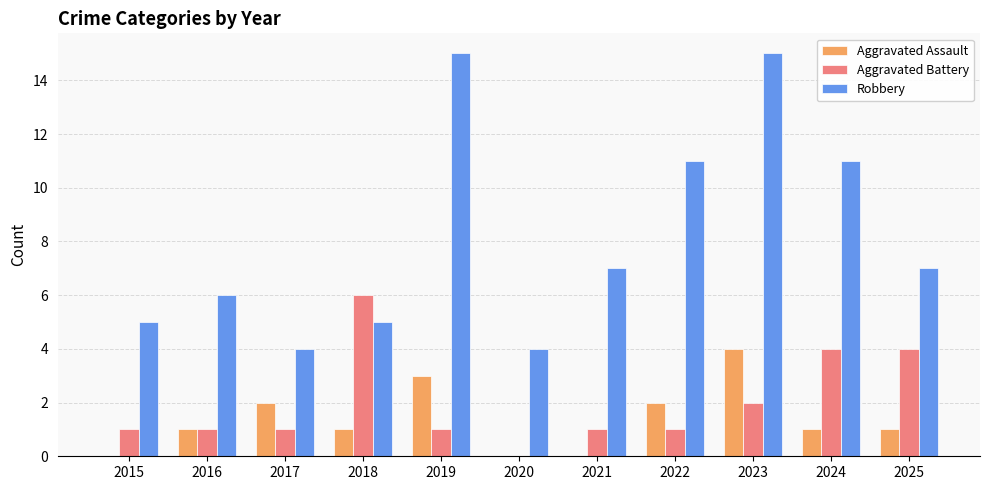

Which series has the largest total across all categories?

Robbery